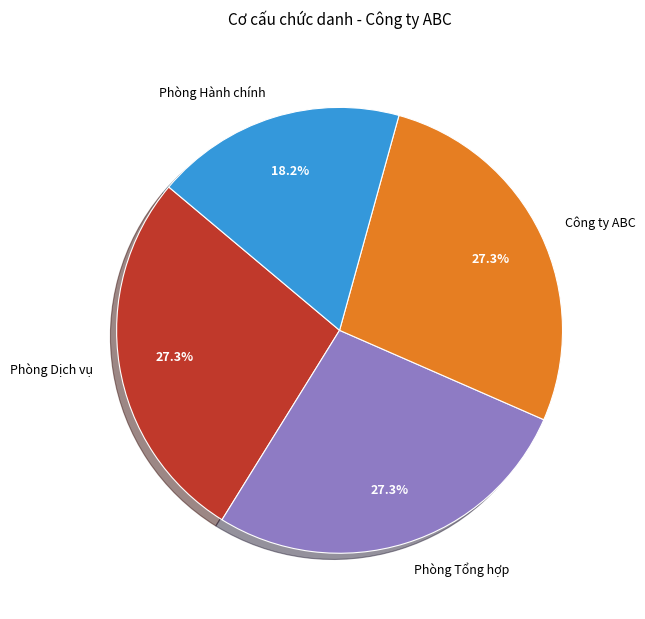

What portion of the pie excludes Phòng Tổng hợp?

72.7%